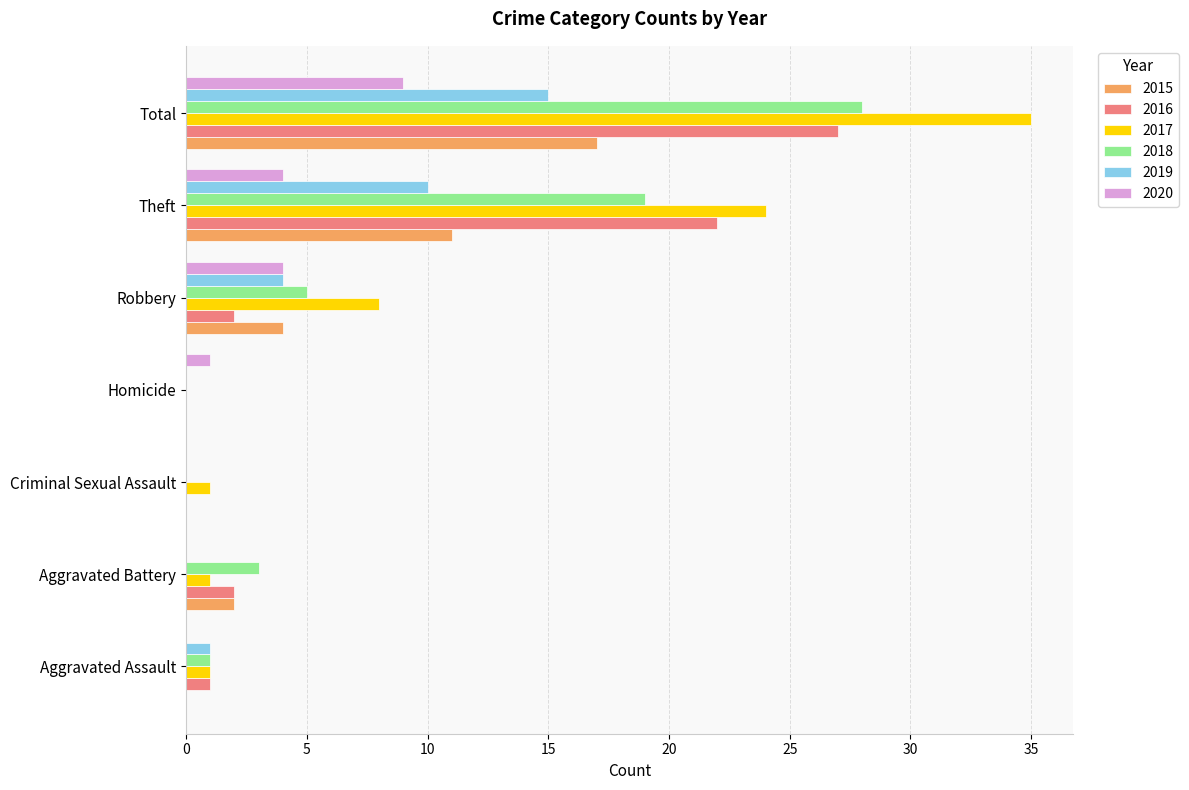

What is the maximum value shown in the chart?

35